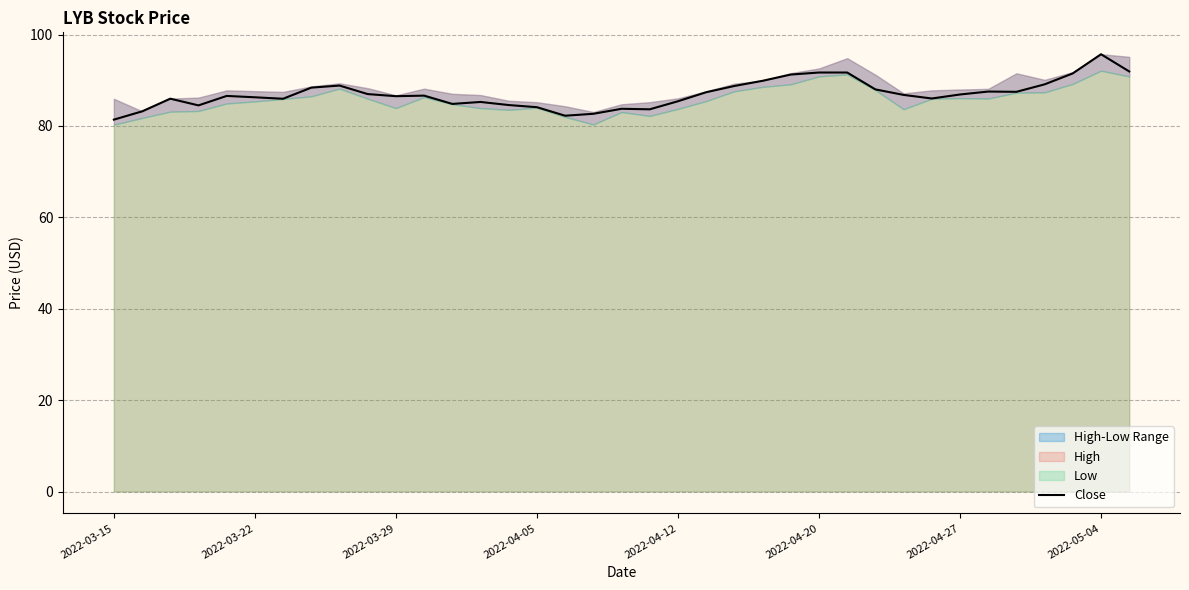

What is the average value?

87.0